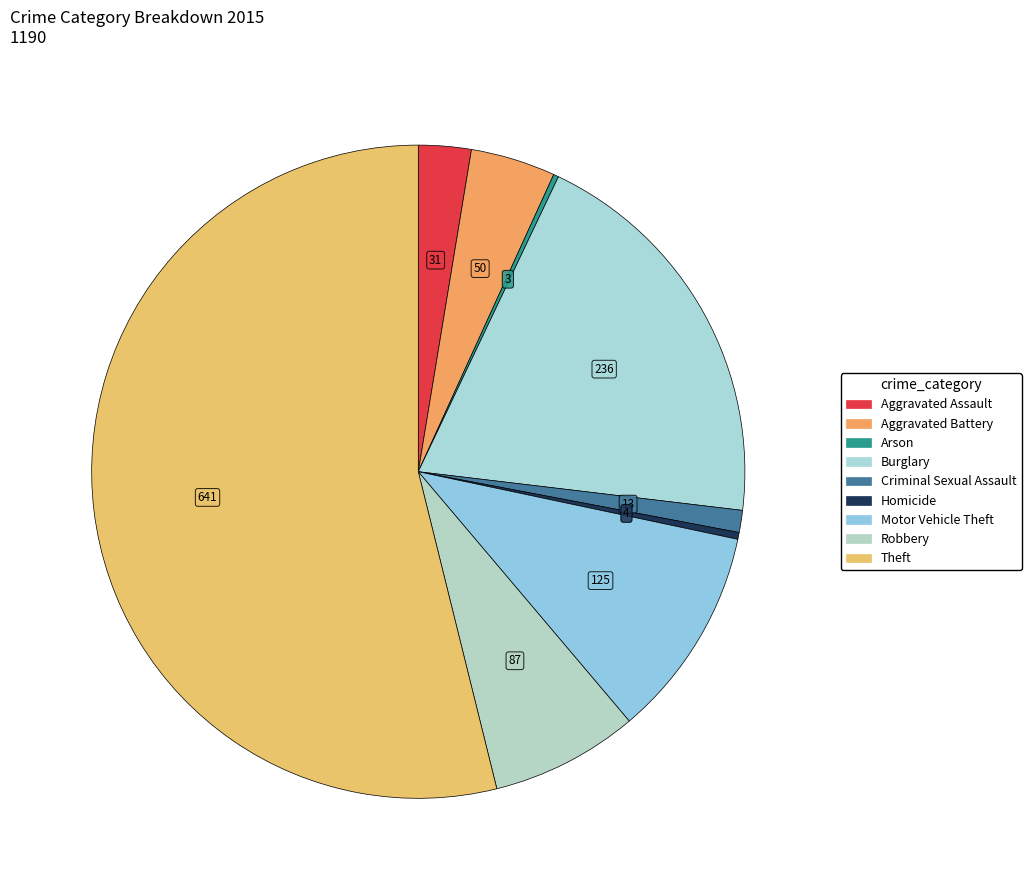

Count the number of slices in the pie.

9